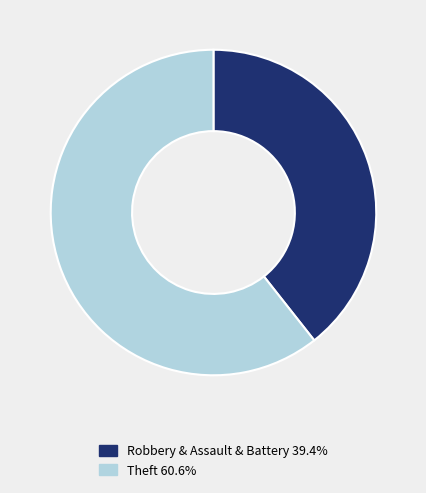

Do Theft 60.6% and Robbery & Assault & Battery 39.4% together represent more than half of the pie?

Yes